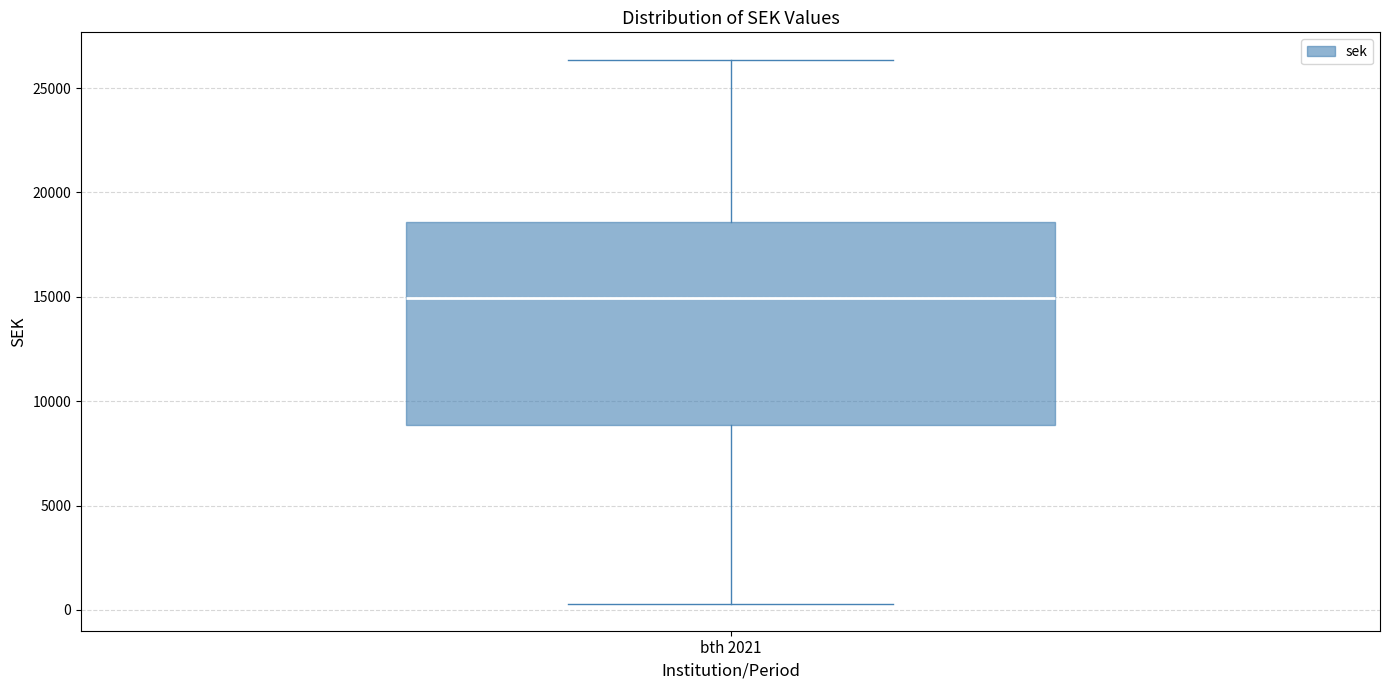

Where does the upper whisker of the box for bth 2021 end on the y-axis? The values are not printed on the chart, so give them approximately, as read against the axis.

26500